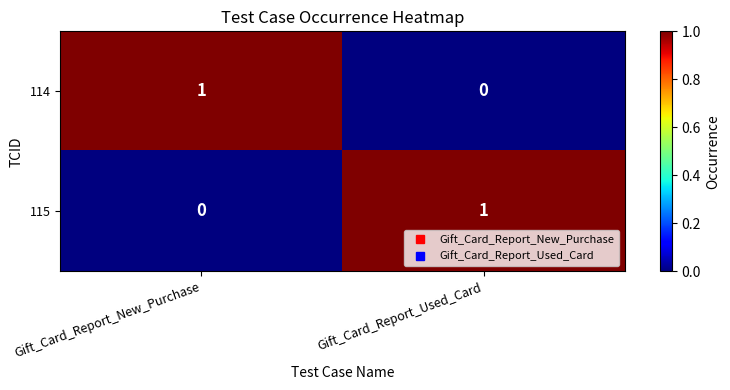

Is the value of 115 at Gift_Card_Report_New_Purchase greater than the value of 114 at Gift_Card_Report_New_Purchase?

No